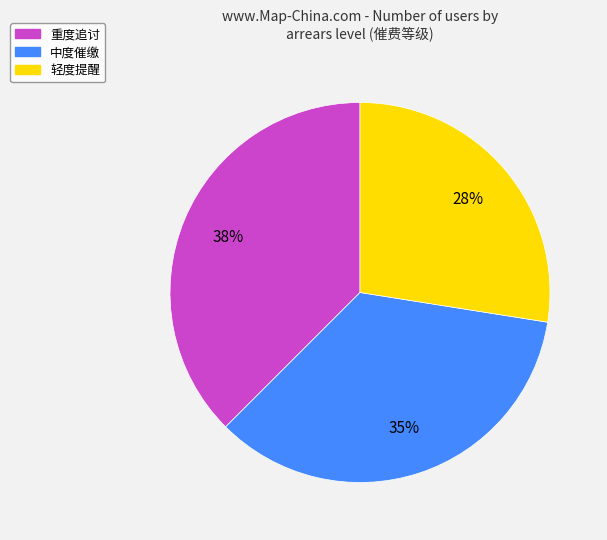

Rank the categories by value from highest to lowest.

重度追讨, 中度催缴, 轻度提醒